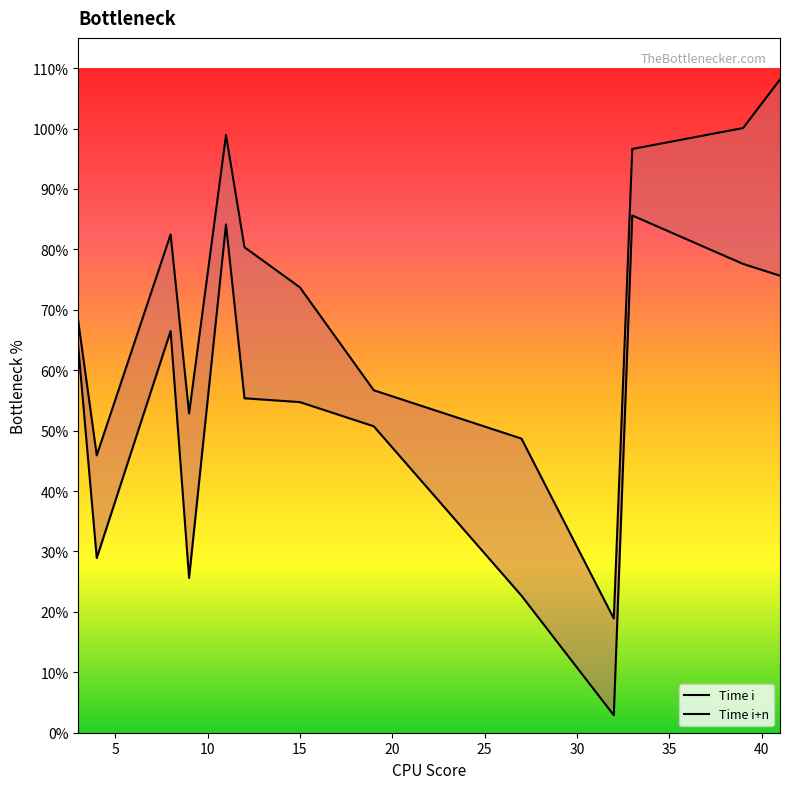

What is the maximum value shown in the chart?

108.1